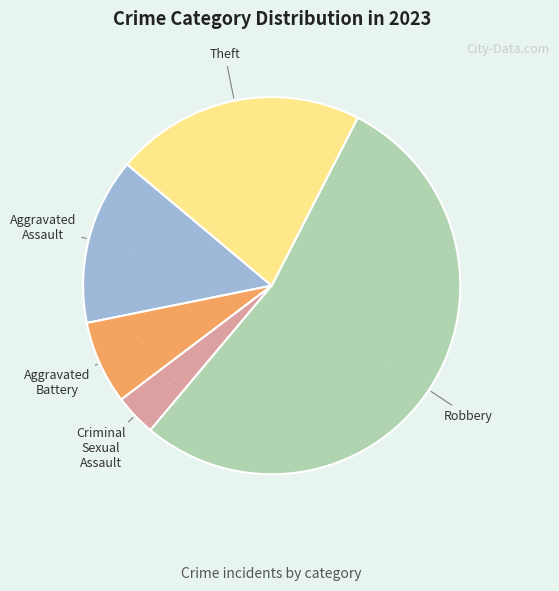

To the nearest percent, what is the difference between the largest and smallest slice percentages?

50%